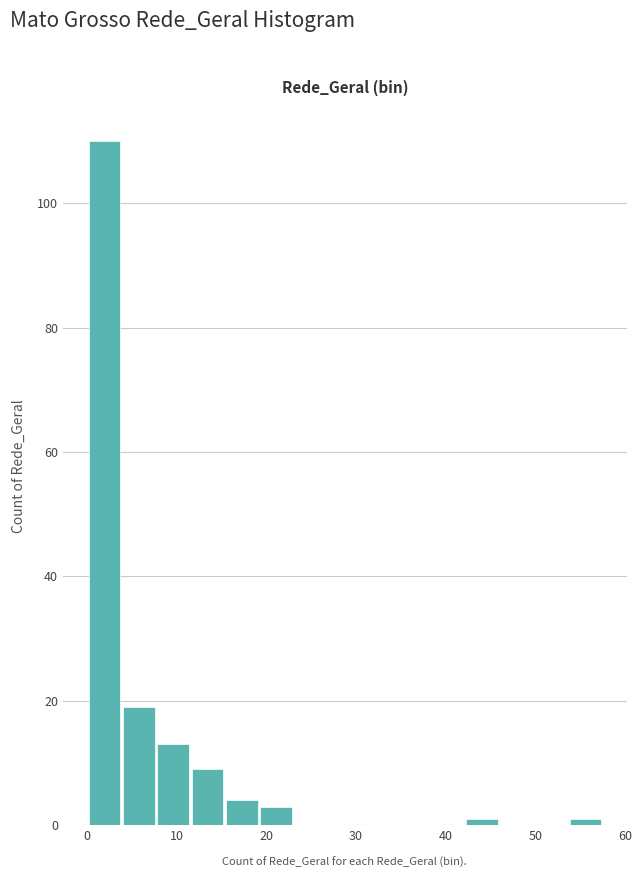

Read against the x-axis, roughly where is the centre of the tallest bar?

2